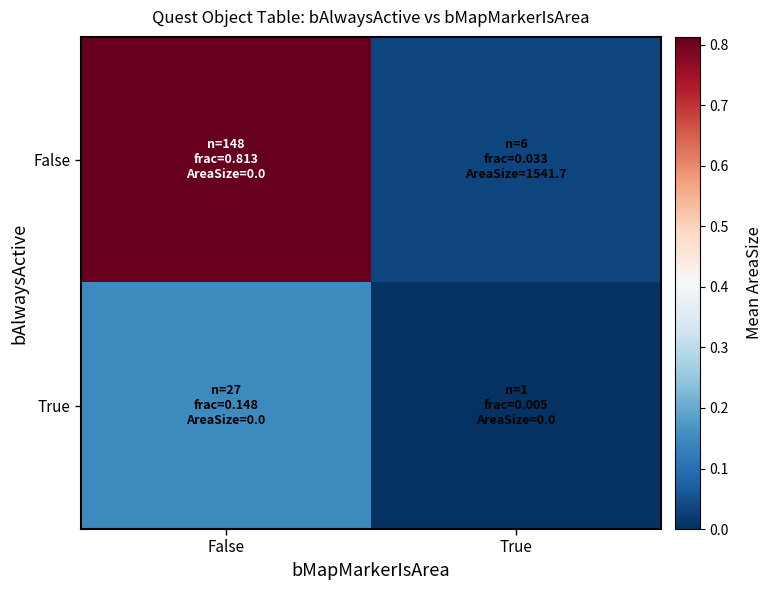

Reading left to right, transcribe all the data shown in this chart.

False: False=0.8	True=0.0
True: False=0.1	True=0.0